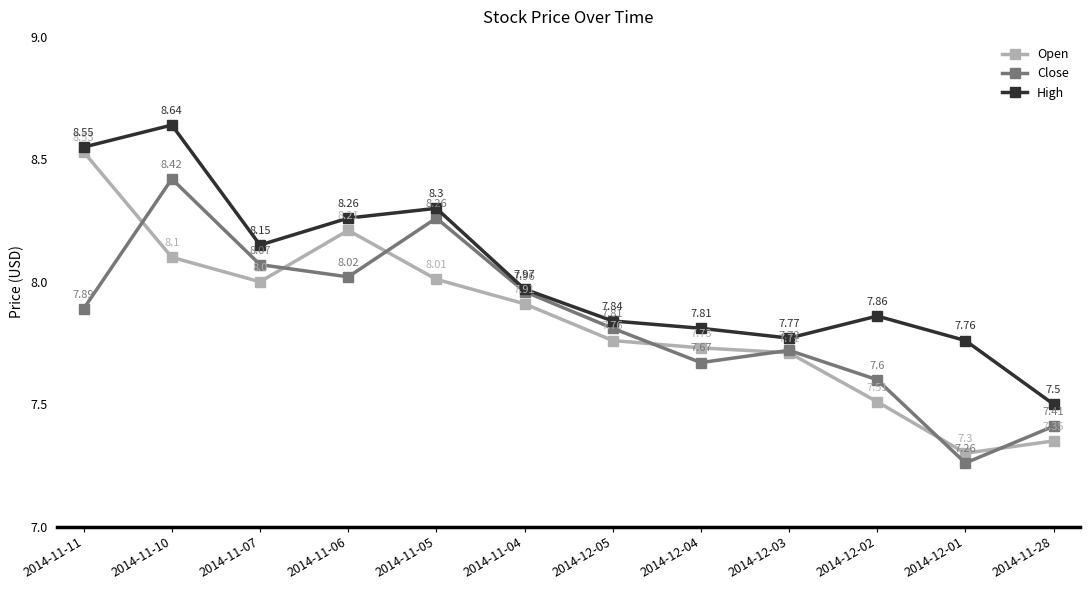

What is the maximum value for Open?

8.5